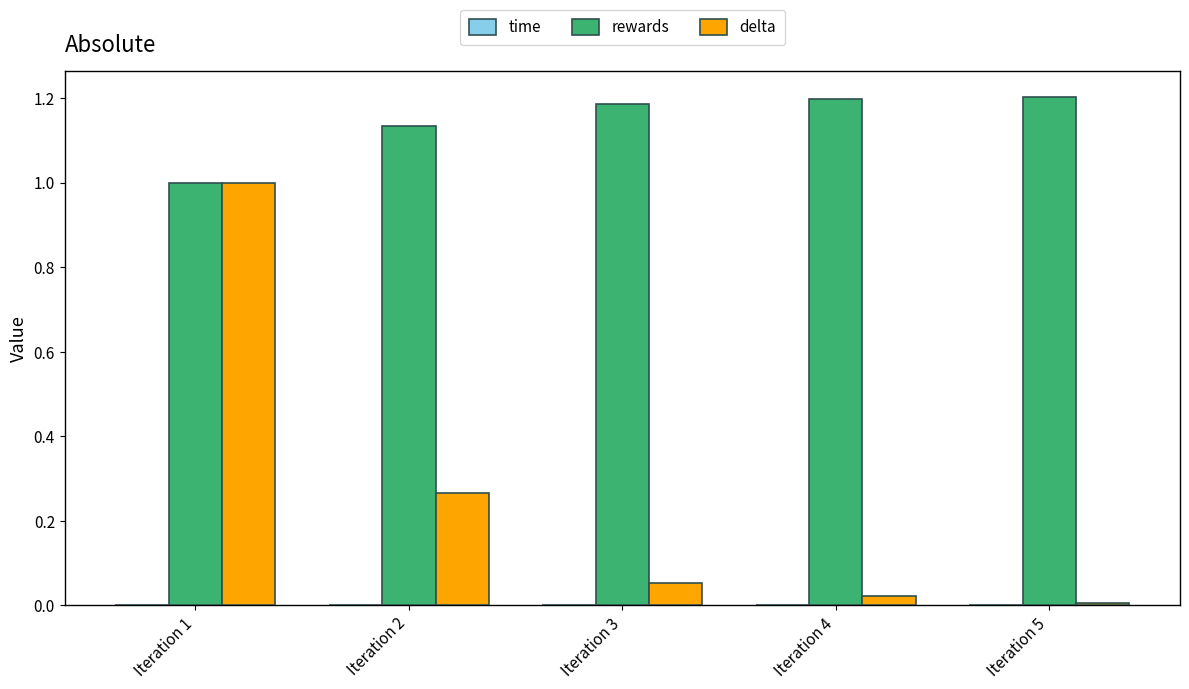

The rewards series shows 1.5 at Iteration 1. True or false?

False